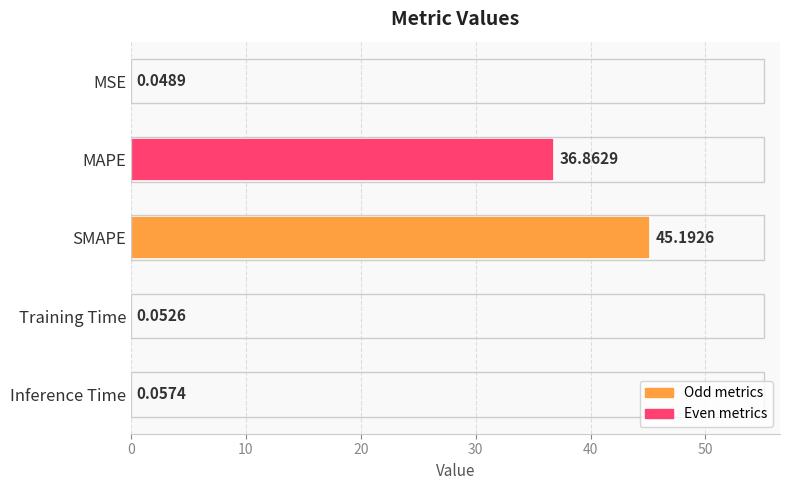

At which category does the chart reach its peak across all series?

SMAPE